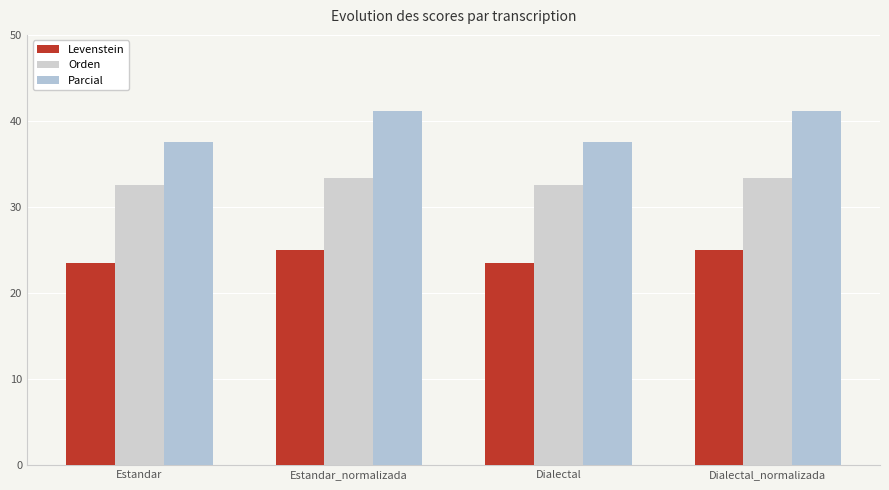

Rank the categories by Orden value from highest to lowest.

Estandar_normalizada, Dialectal_normalizada, Estandar, Dialectal